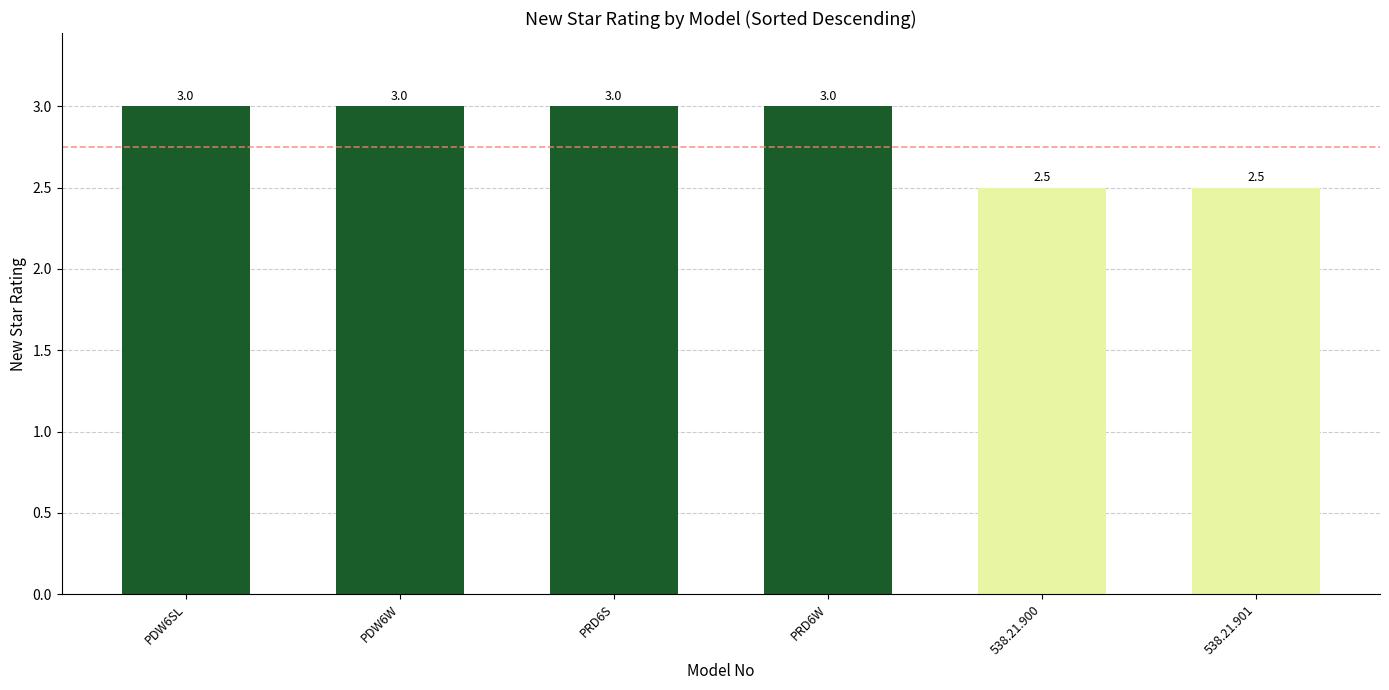

What is the maximum value shown in the chart?

3.0